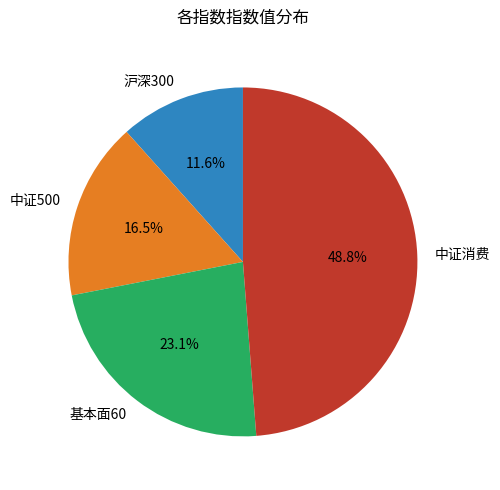

The 沪深300 slice represents 12% of the pie. True or false?

True